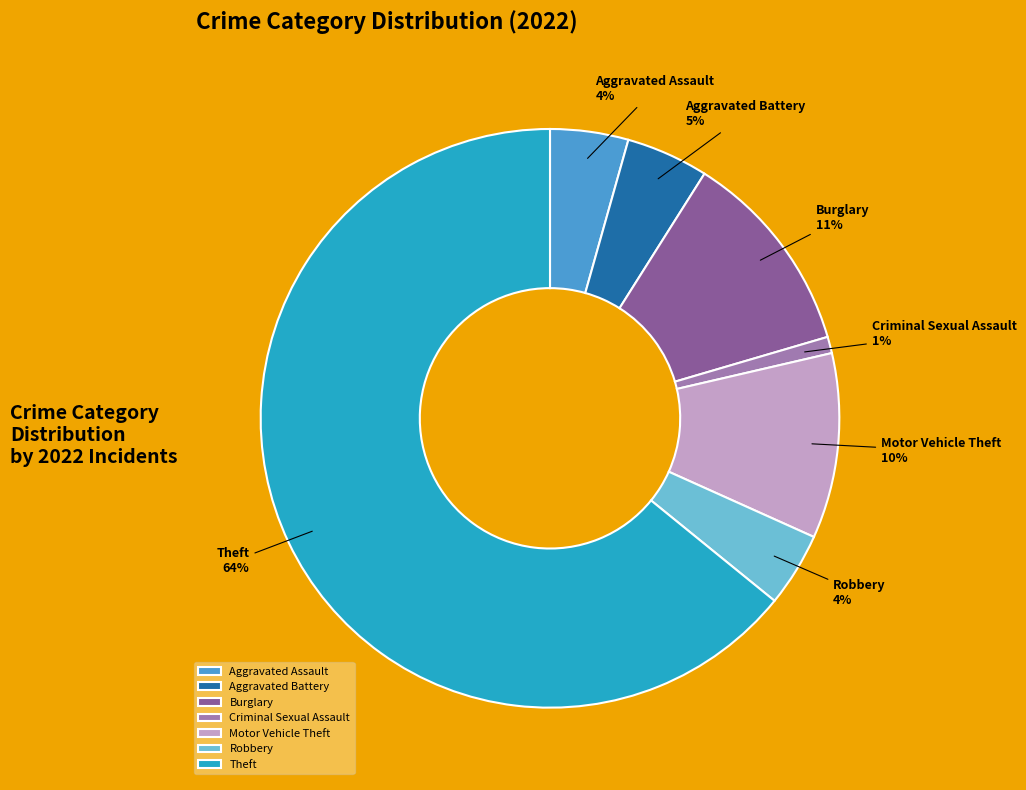

Which has a higher value, Theft or Criminal Sexual Assault?

Theft